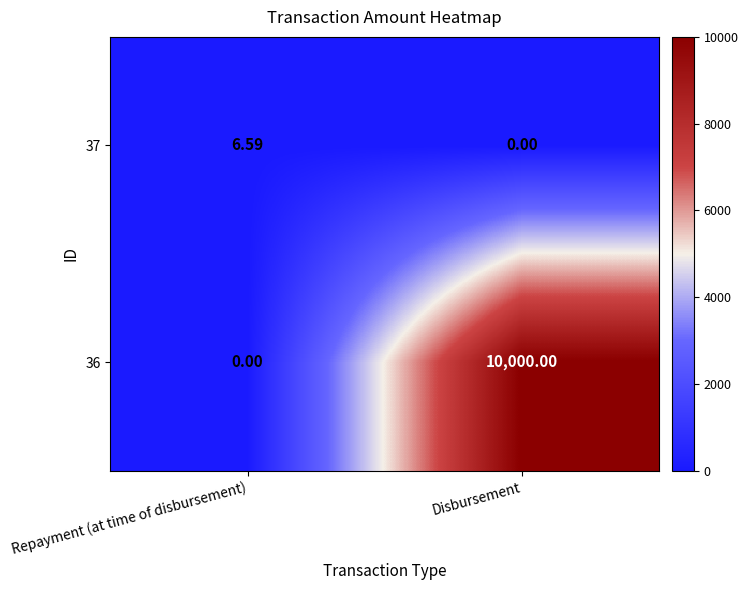

Which category has the lowest value in the 37 series?

Disbursement